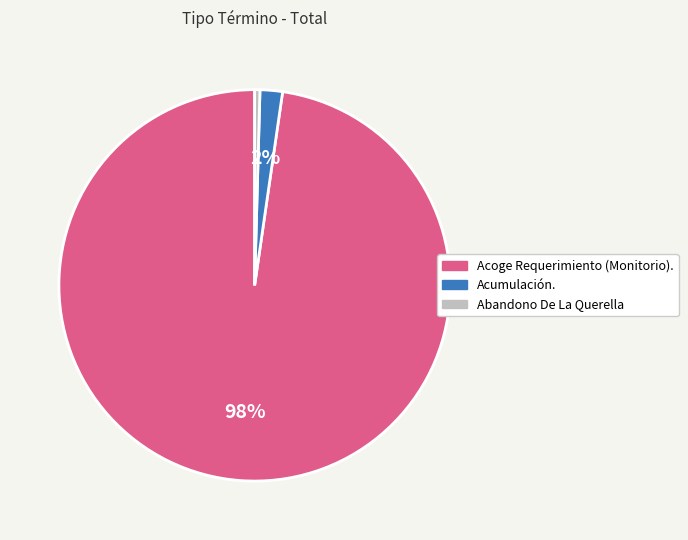

Does any single category account for the majority?

Yes